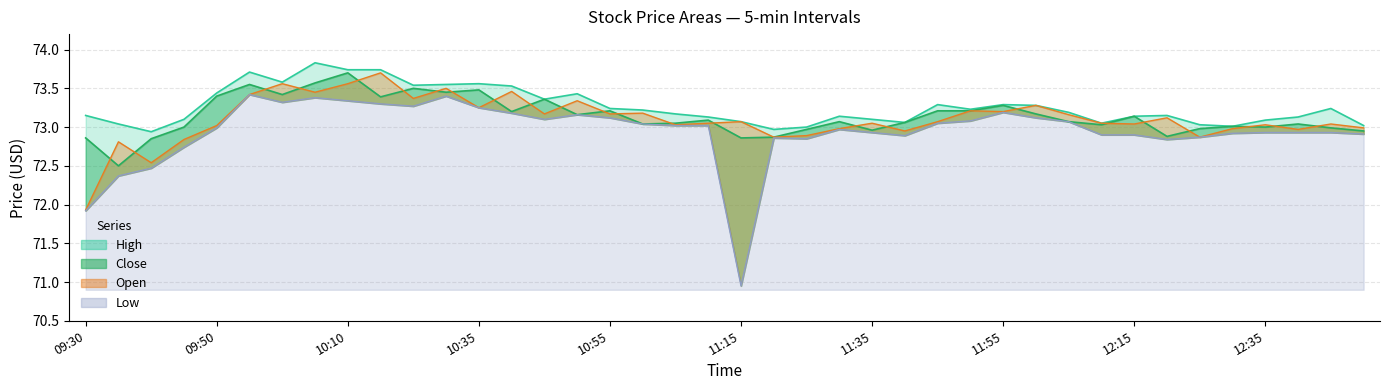

What are all the series names shown in the legend?

High, Close, Open, Low